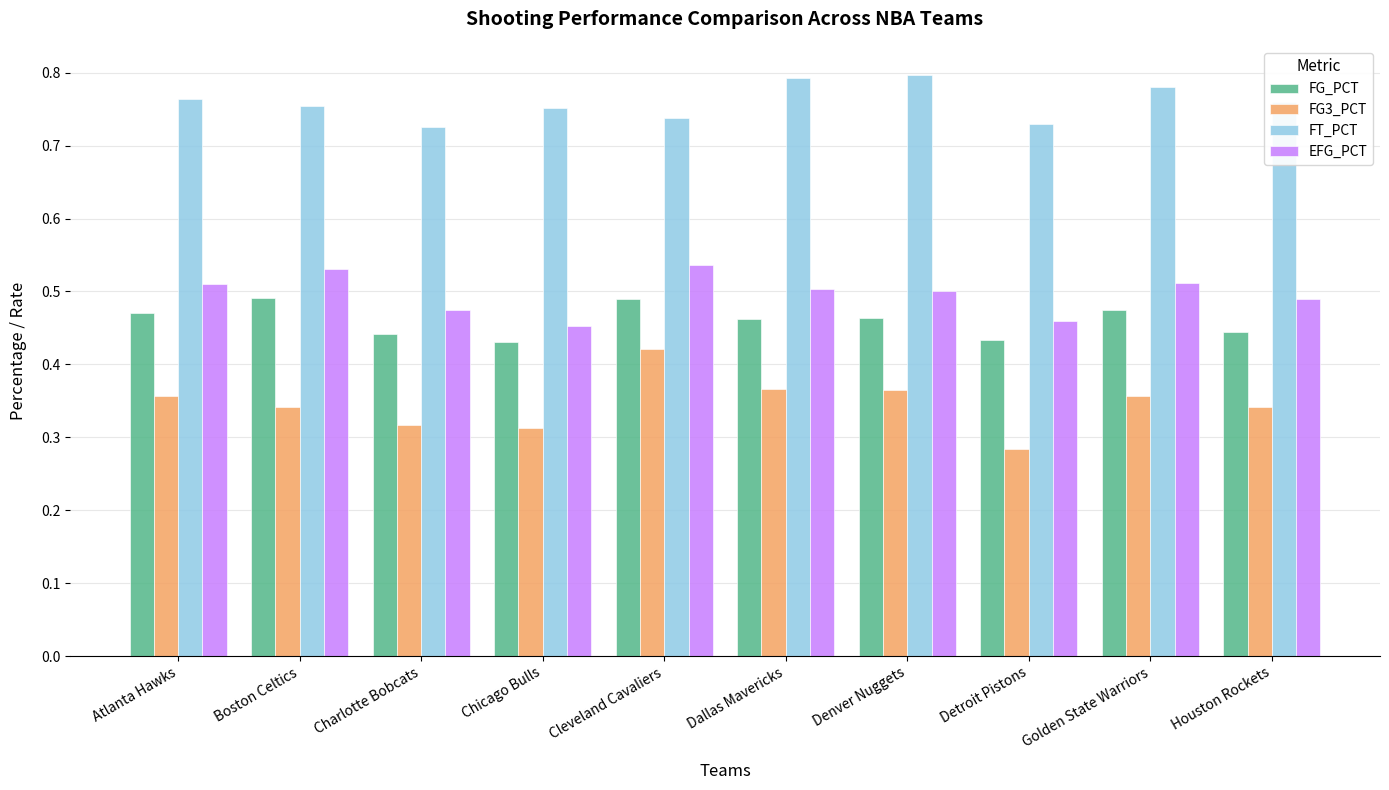

Which series has the largest range (max minus min)?

FG3_PCT